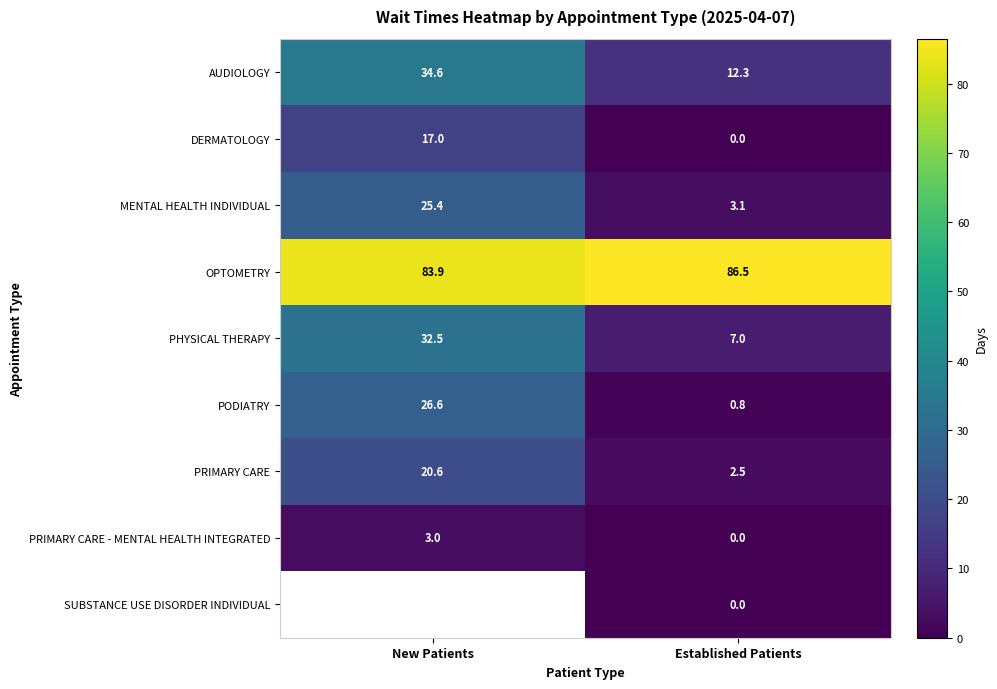

What is the average value of the PHYSICAL THERAPY series?

19.8